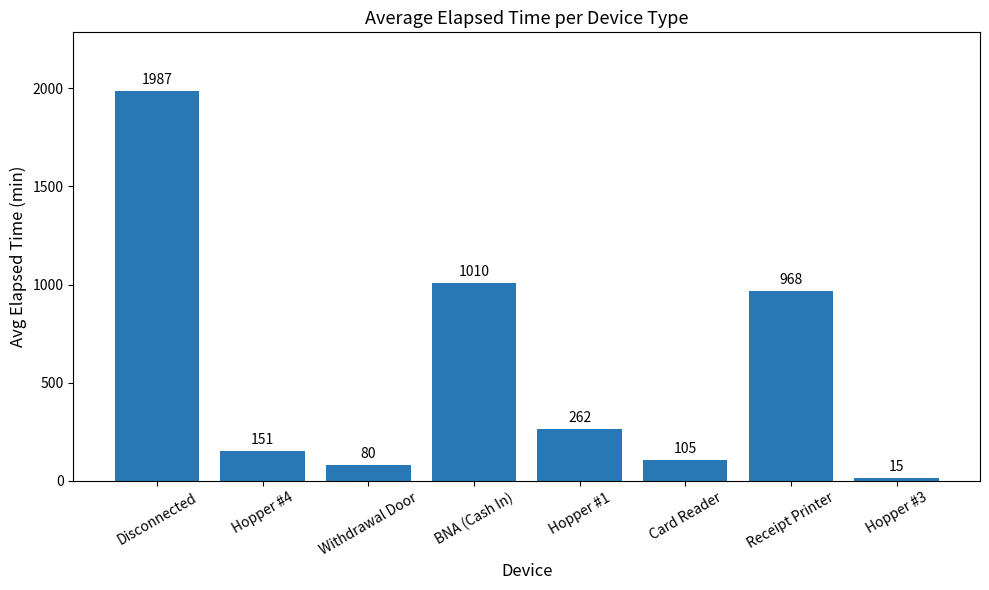

True or false: the data shows 525.7 at Receipt Printer.

False